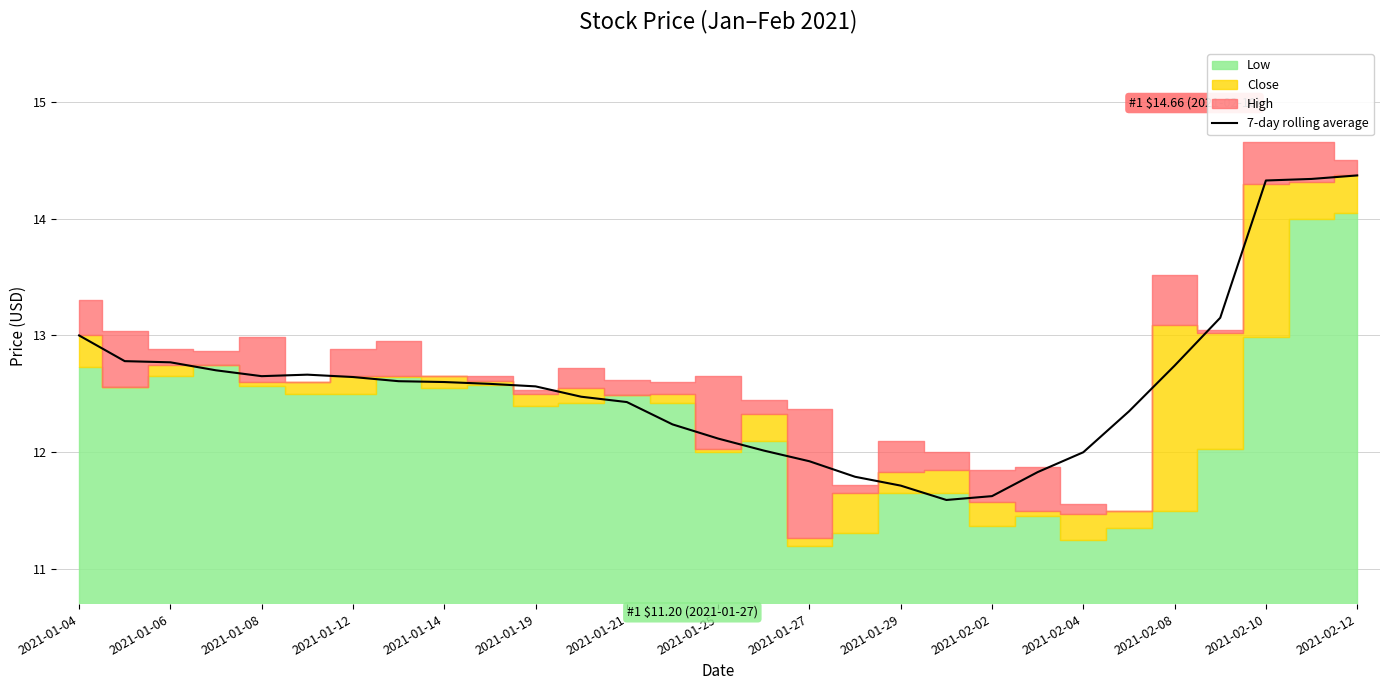

True or false: 7-day rolling average has a value of 6.4 at 2021-01-25.

False